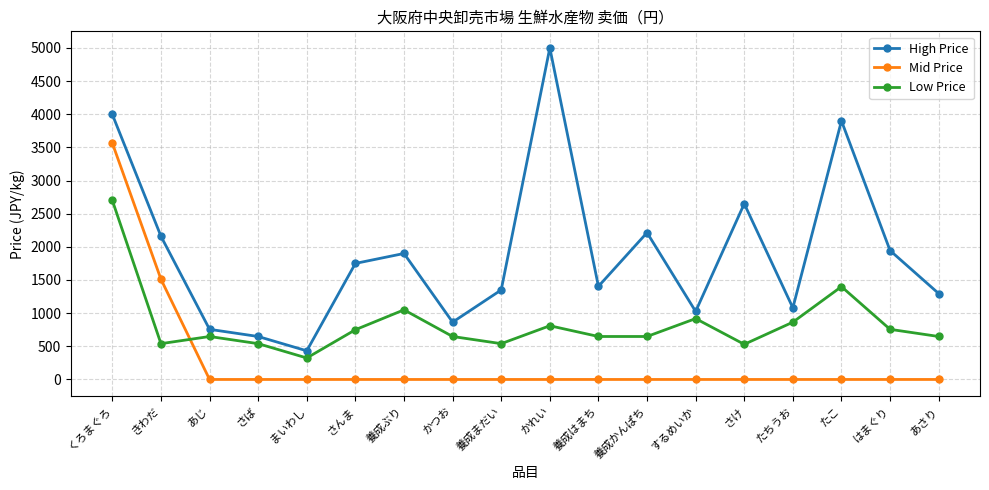

What is the label of the 14th point from the left?

さけ